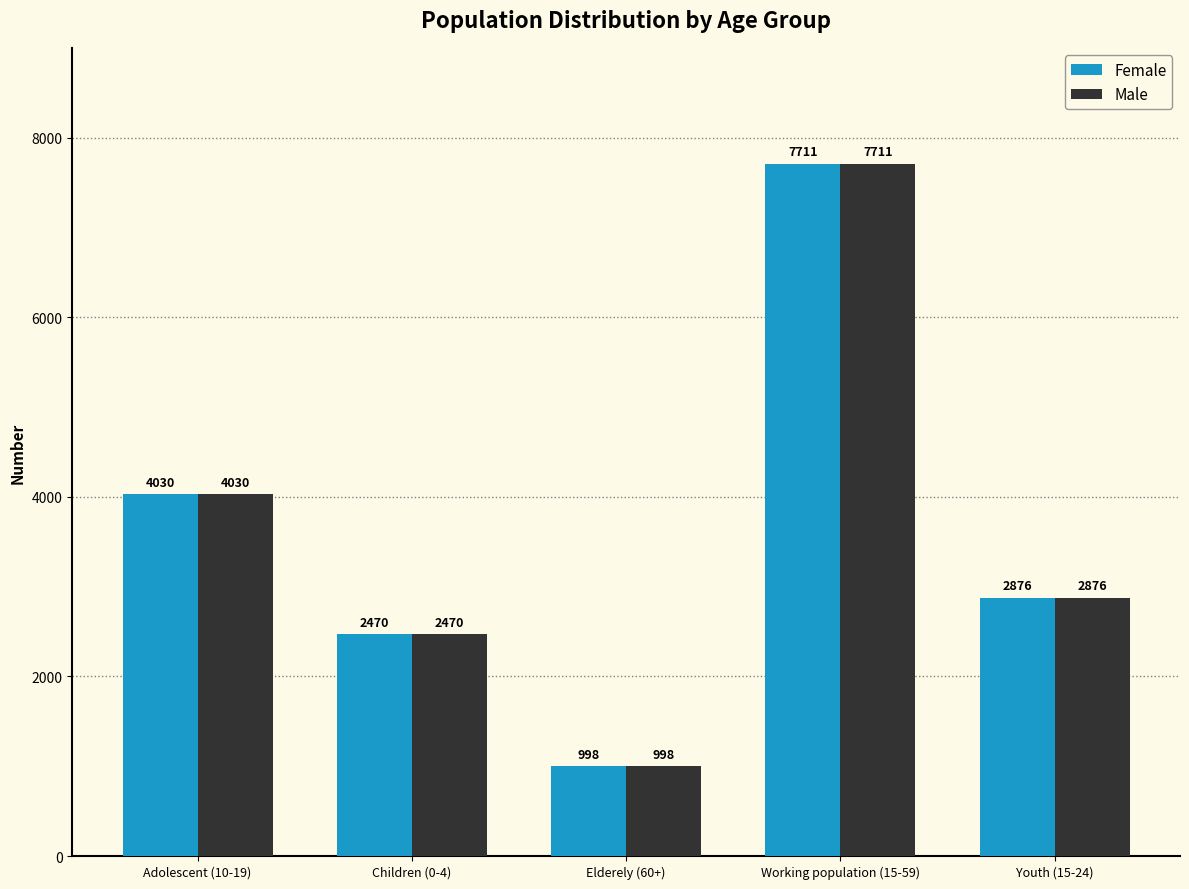

Reading left to right, list all the values displayed in this chart.

Female: Adolescent (10-19)=4030	Children (0-4)=2470	Elderely (60+)=998	Working population (15-59)=7711	Youth (15-24)=2876
Male: Adolescent (10-19)=4030	Children (0-4)=2470	Elderely (60+)=998	Working population (15-59)=7711	Youth (15-24)=2876